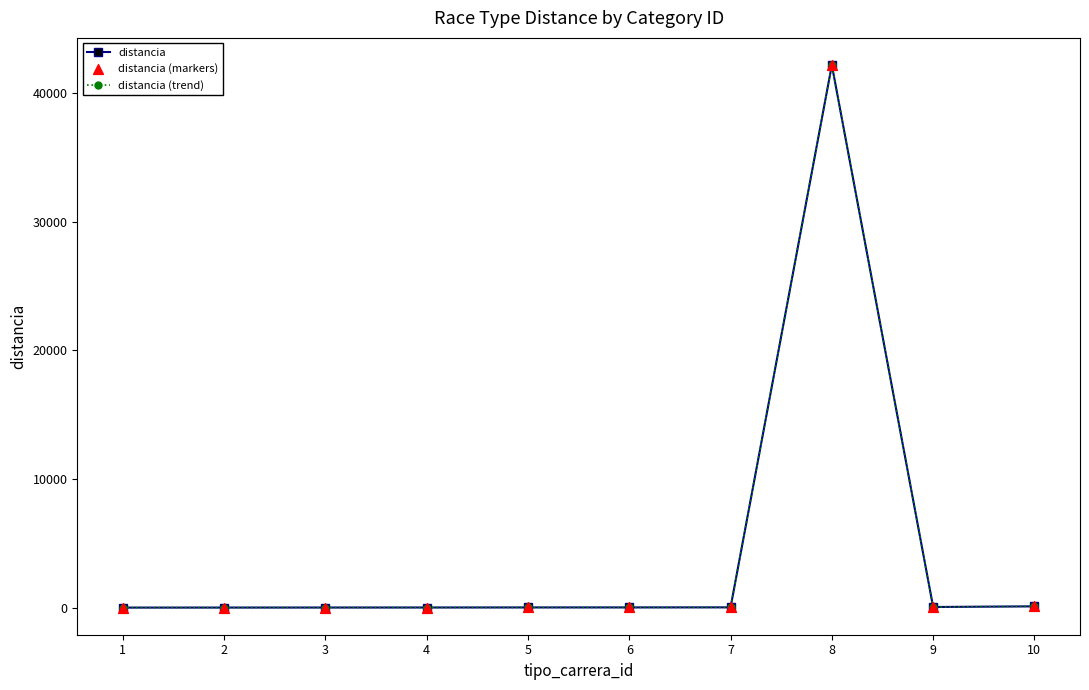

What are all the series names shown in the legend?

distancia, distancia (trend), distancia (markers)